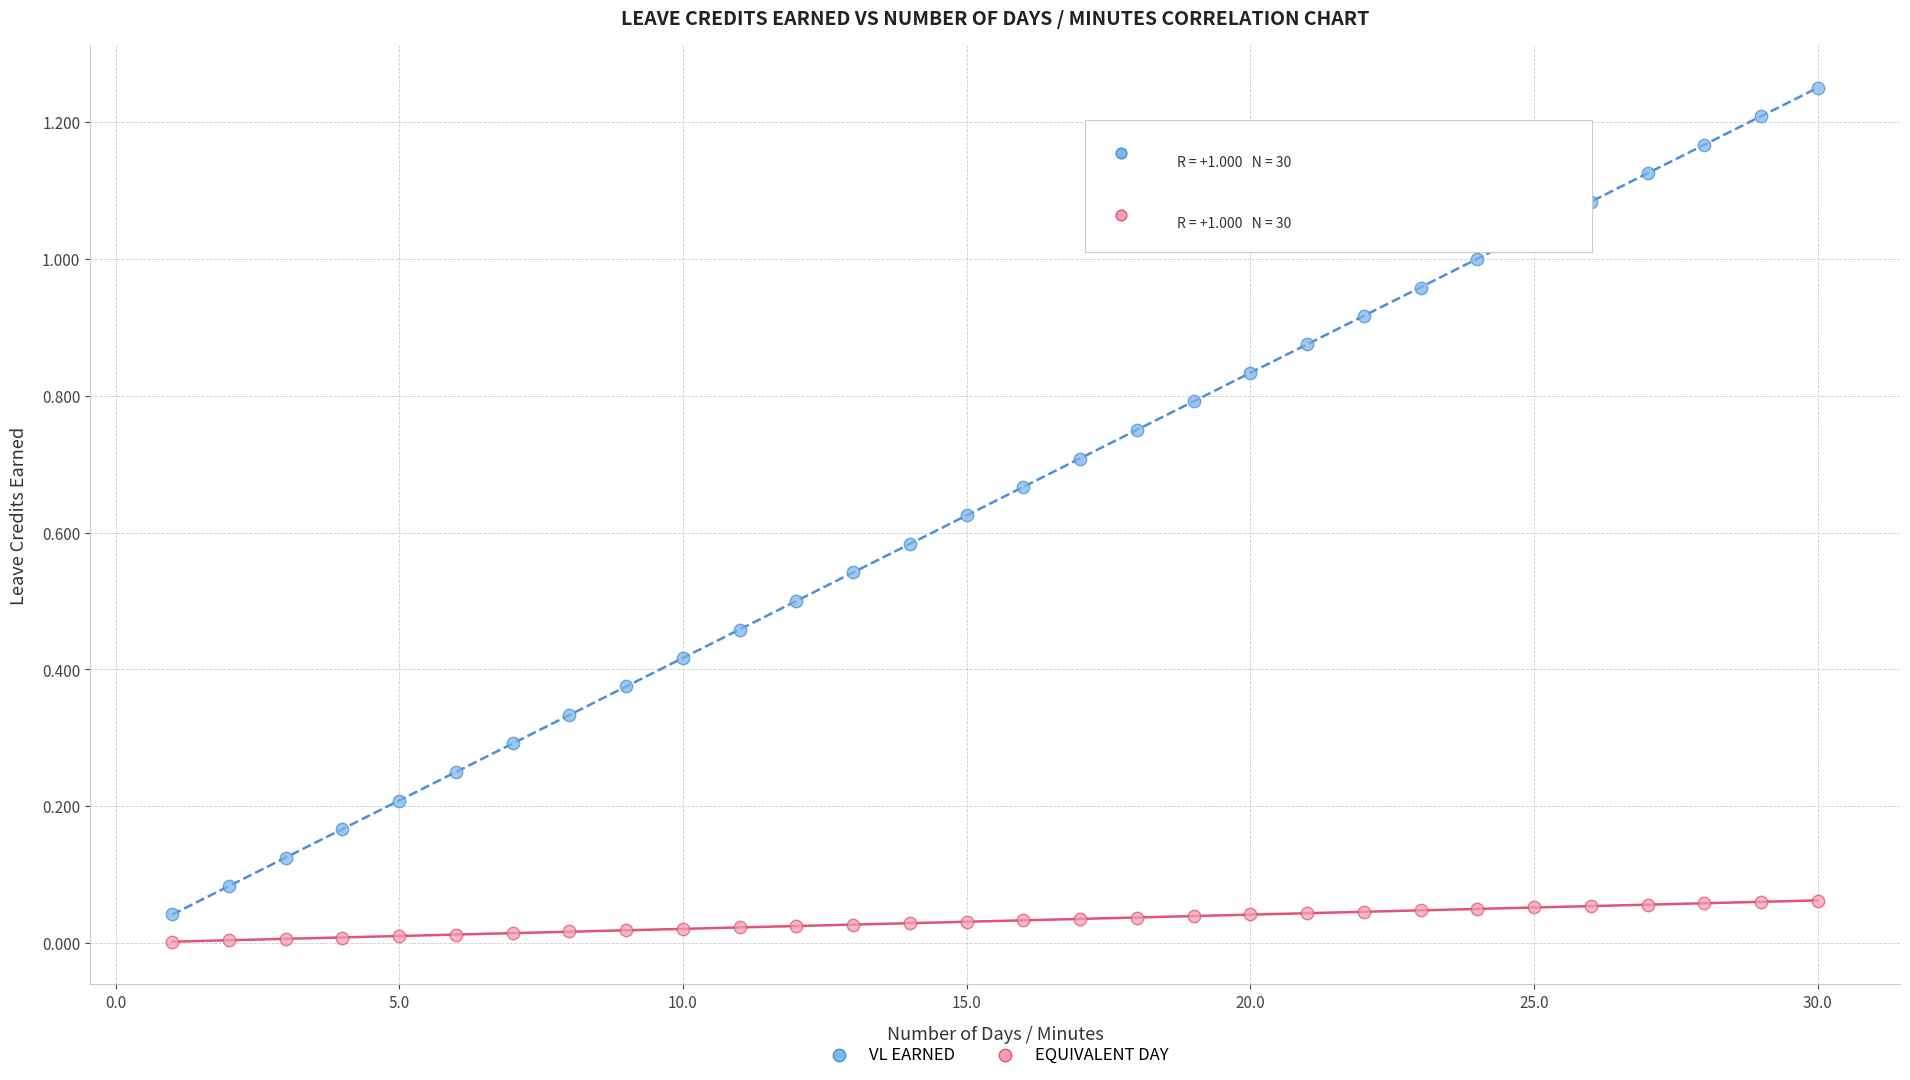

Which series has the largest Y range (max minus min)?

VL EARNED